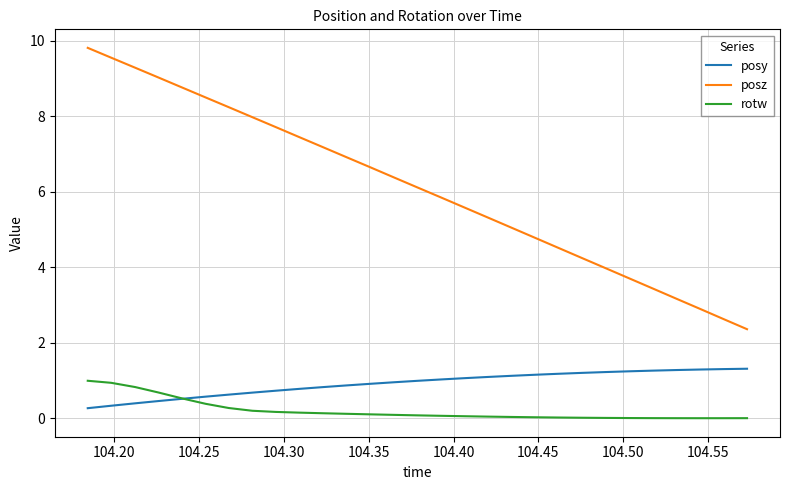

At how many categories does at least one series exceed 2?

29